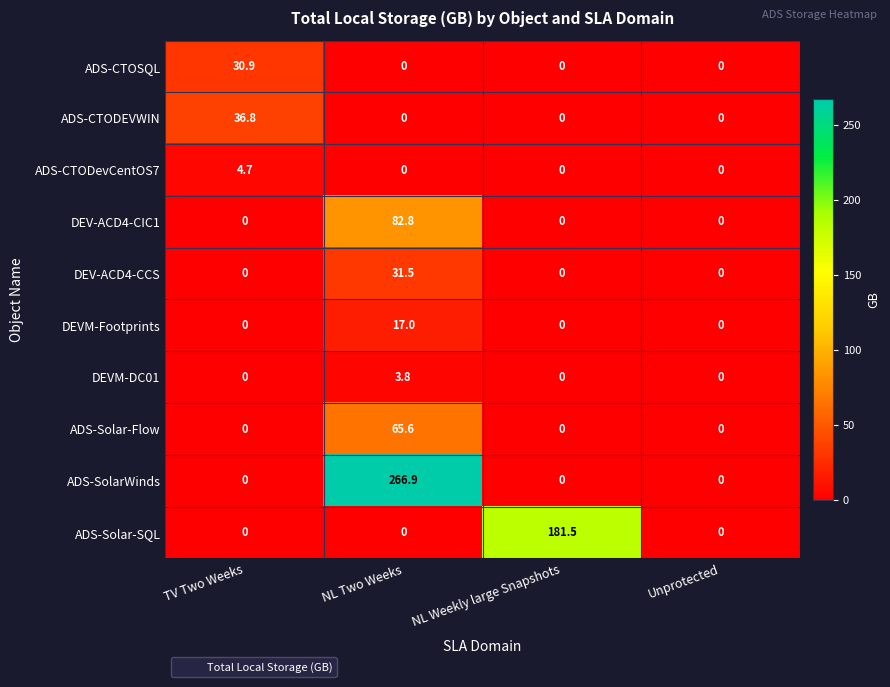

Which series changed the most between NL Two Weeks and NL Weekly large Snapshots?

ADS-SolarWinds